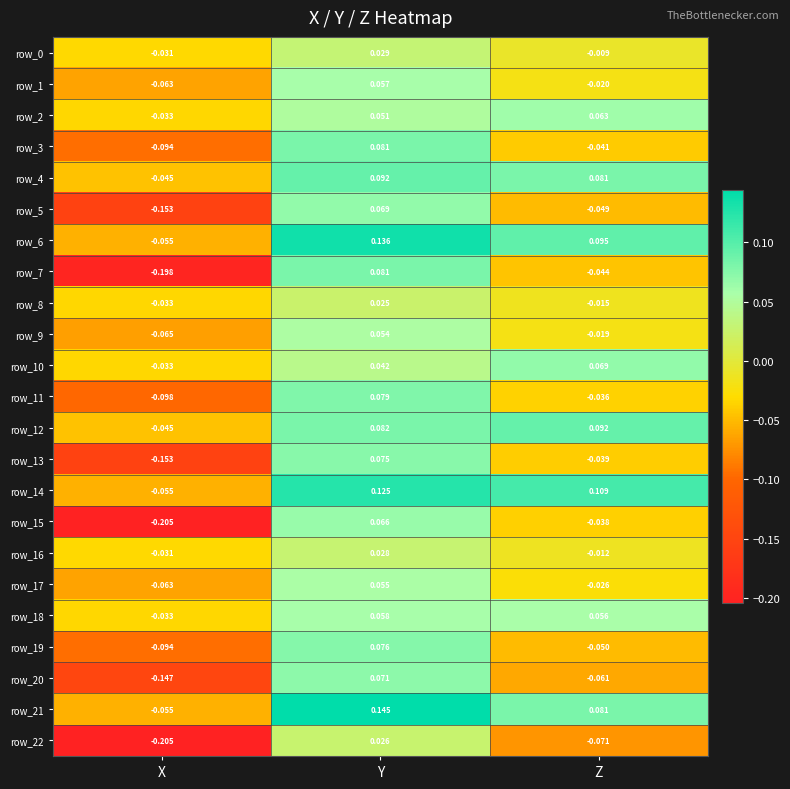

Where is row_20 nearest to the value 0?

Z